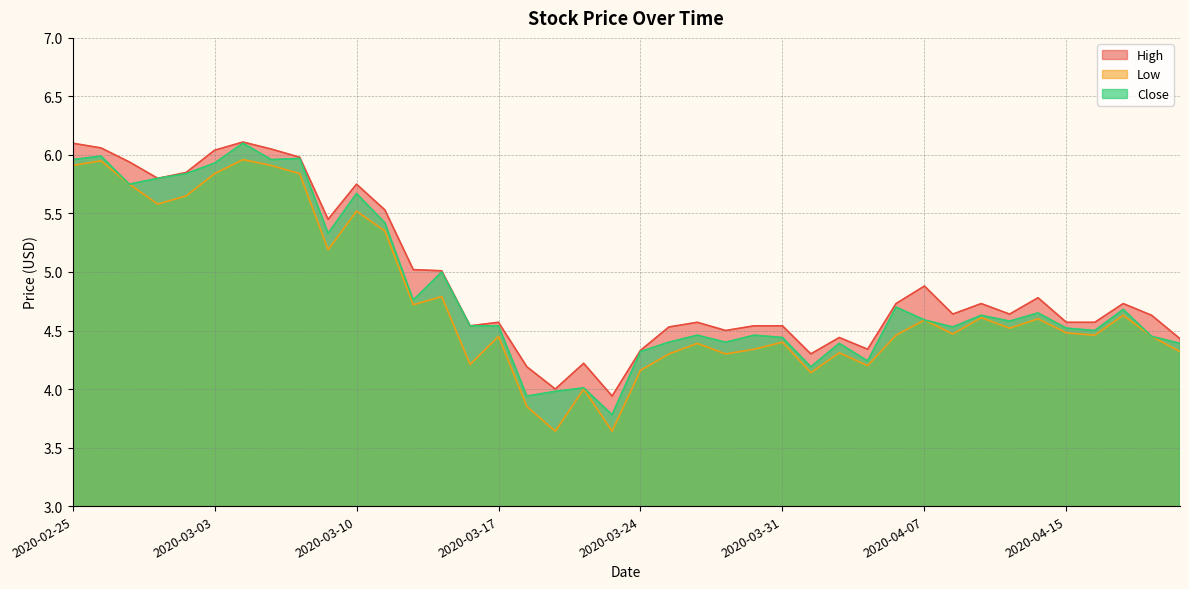

How many data points in Low are above 4?

36